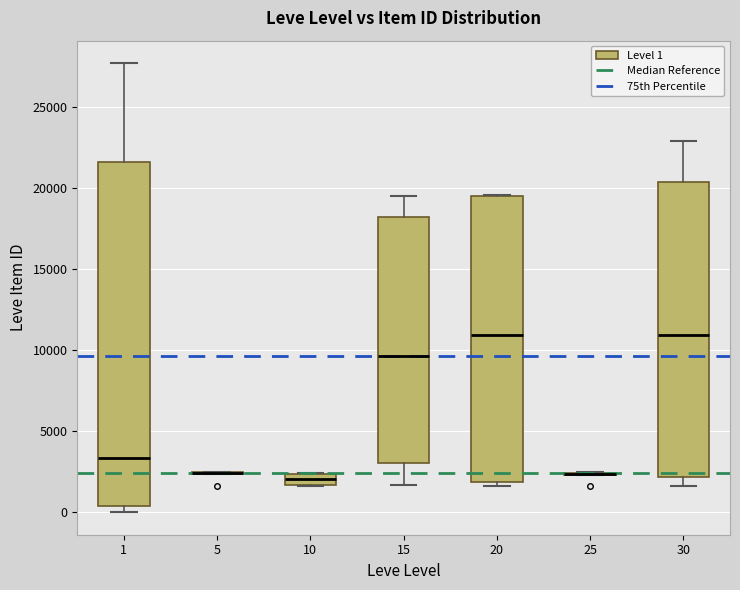

Where is the upper edge of the box at x = 20 on the y-axis? The values are not printed on the chart, so give them approximately, as read against the axis.

19500